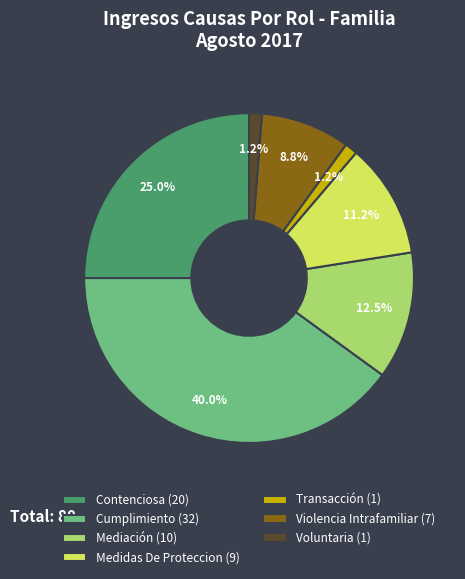

Between Violencia Intrafamiliar and Cumplimiento, which is larger?

Cumplimiento